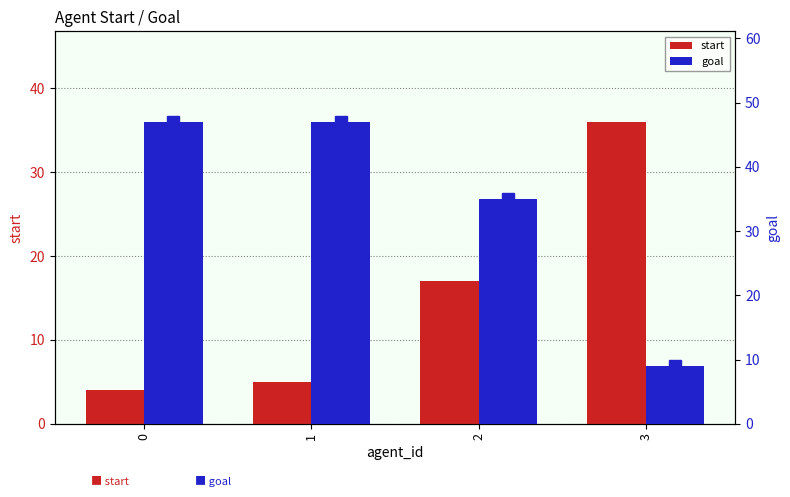

Reading right to left, transcribe all the data shown in this chart.

start: 3=36	2=17	1=5	0=4
goal: 3=9	2=35	1=47	0=47